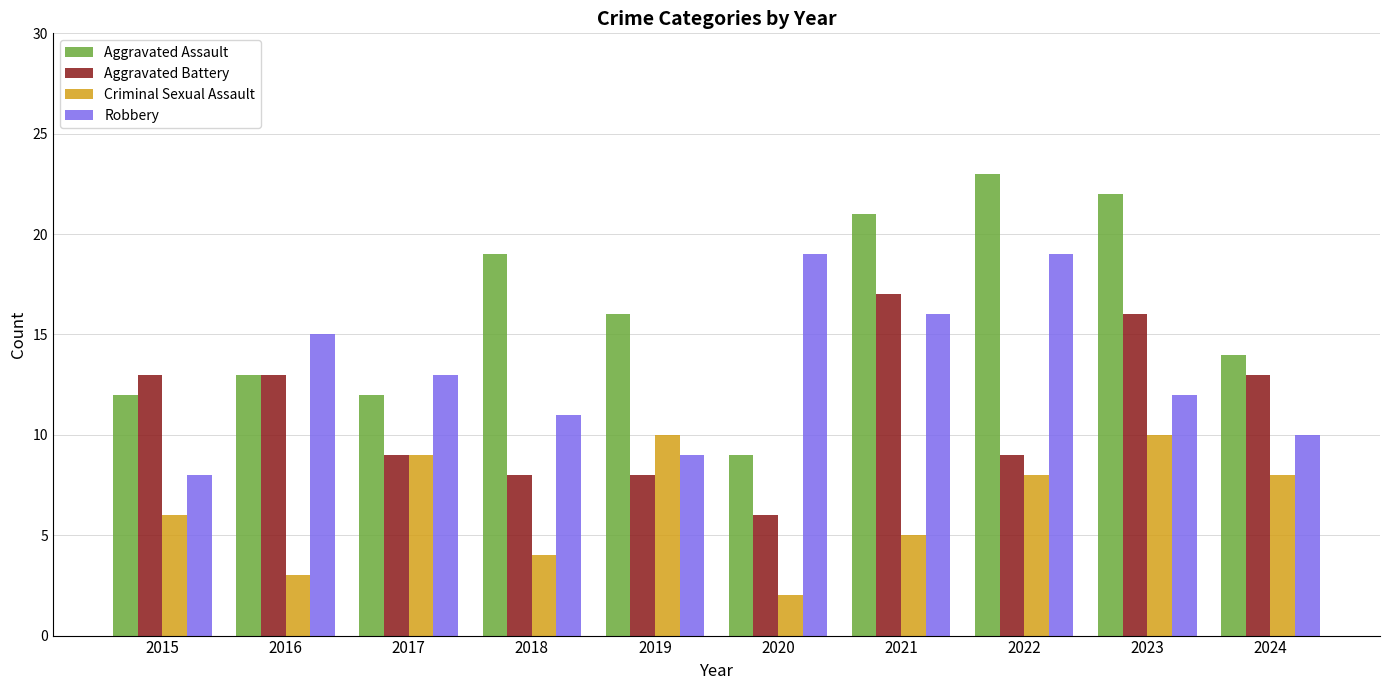

What is the greatest value displayed?

23